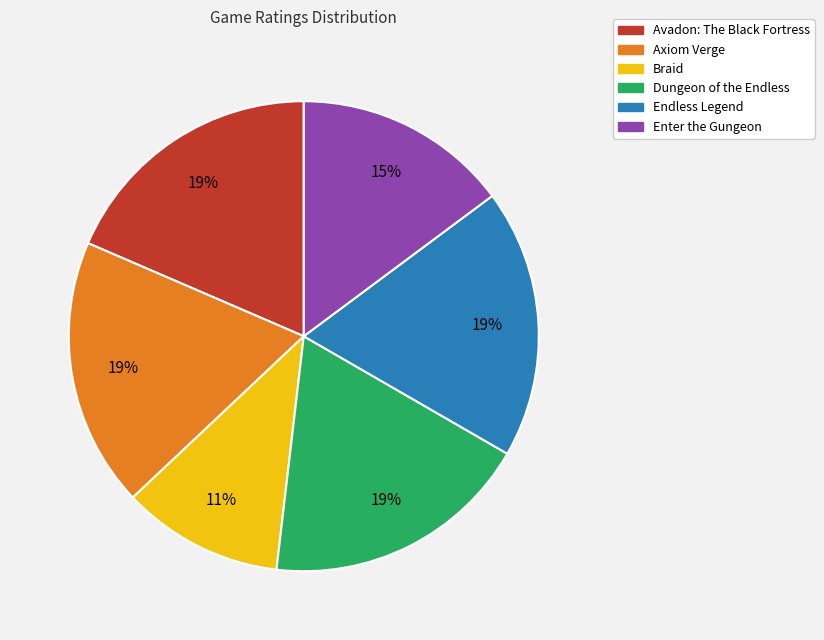

Does Enter the Gungeon account for over 50% of the chart?

No